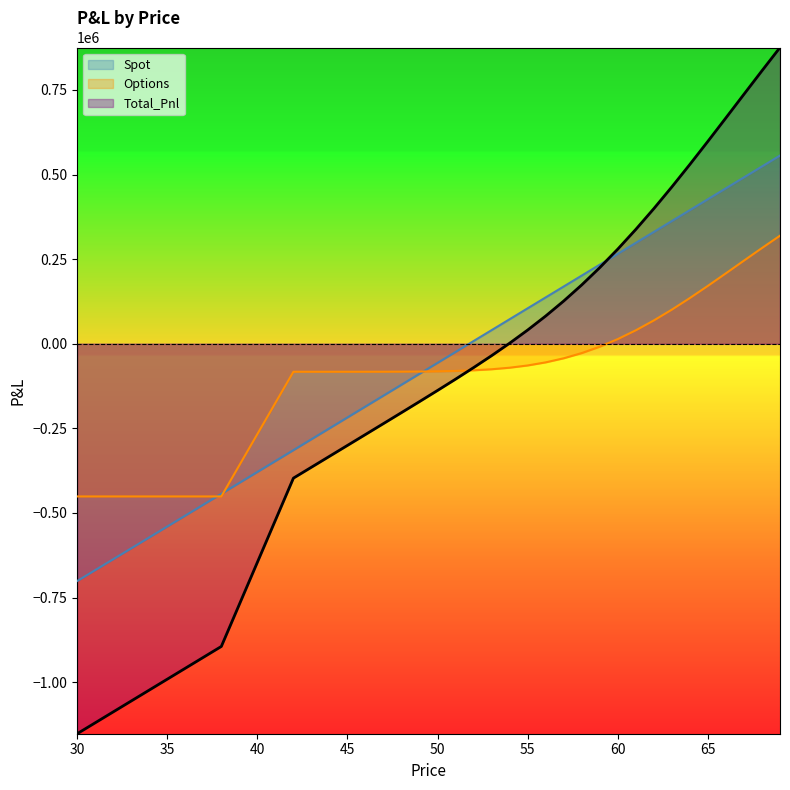

What value does the Spot series have at 47?

-153099.6